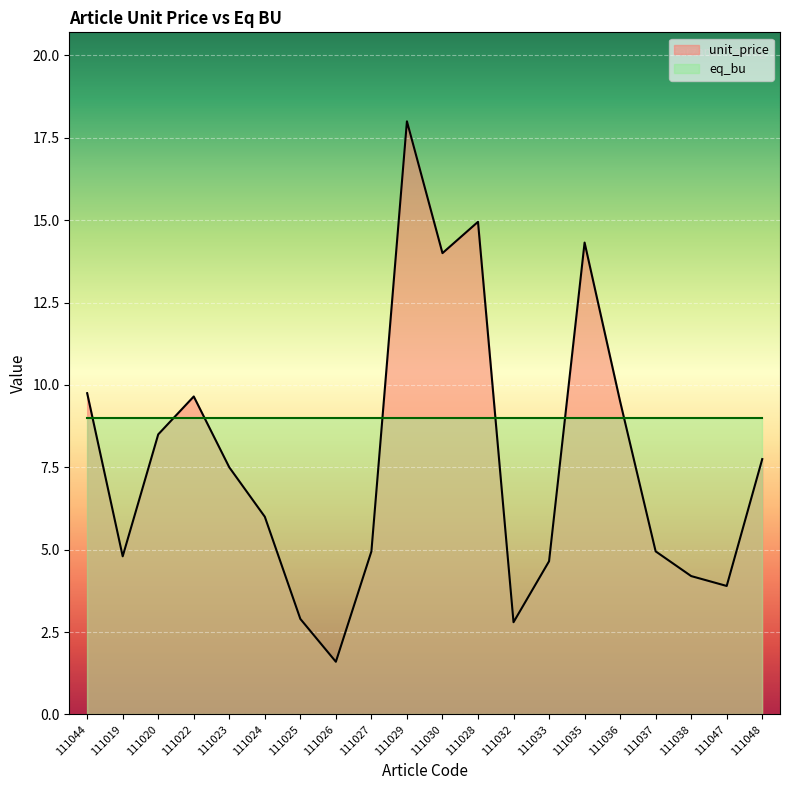

What is the difference between the second highest and second lowest values?

12.1